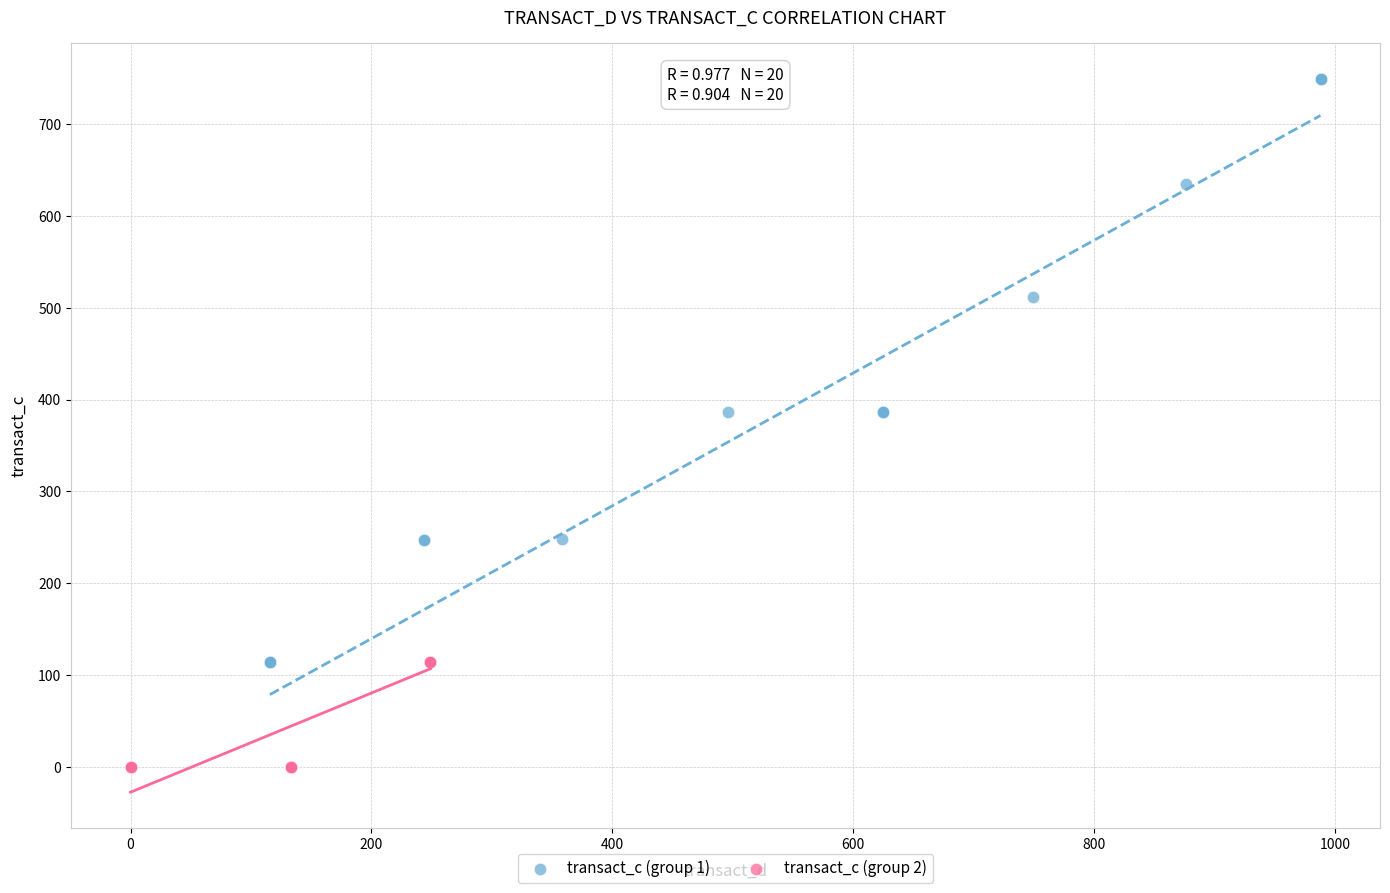

Which series contains the lowest Y value?

transact_c (group 2)